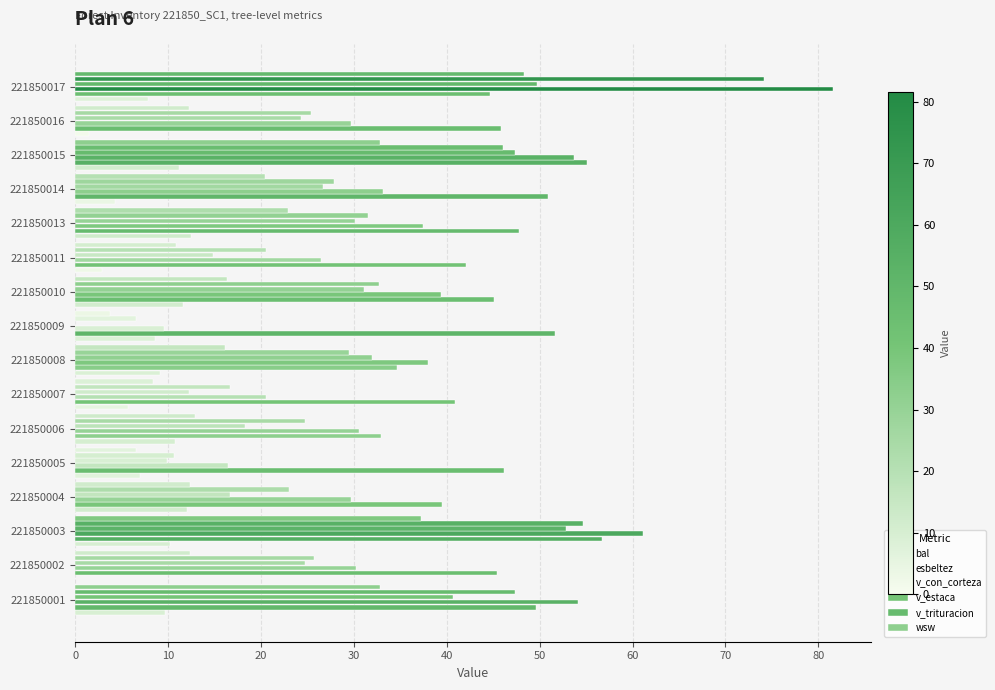

How many values in the bal series exceed 9?

8